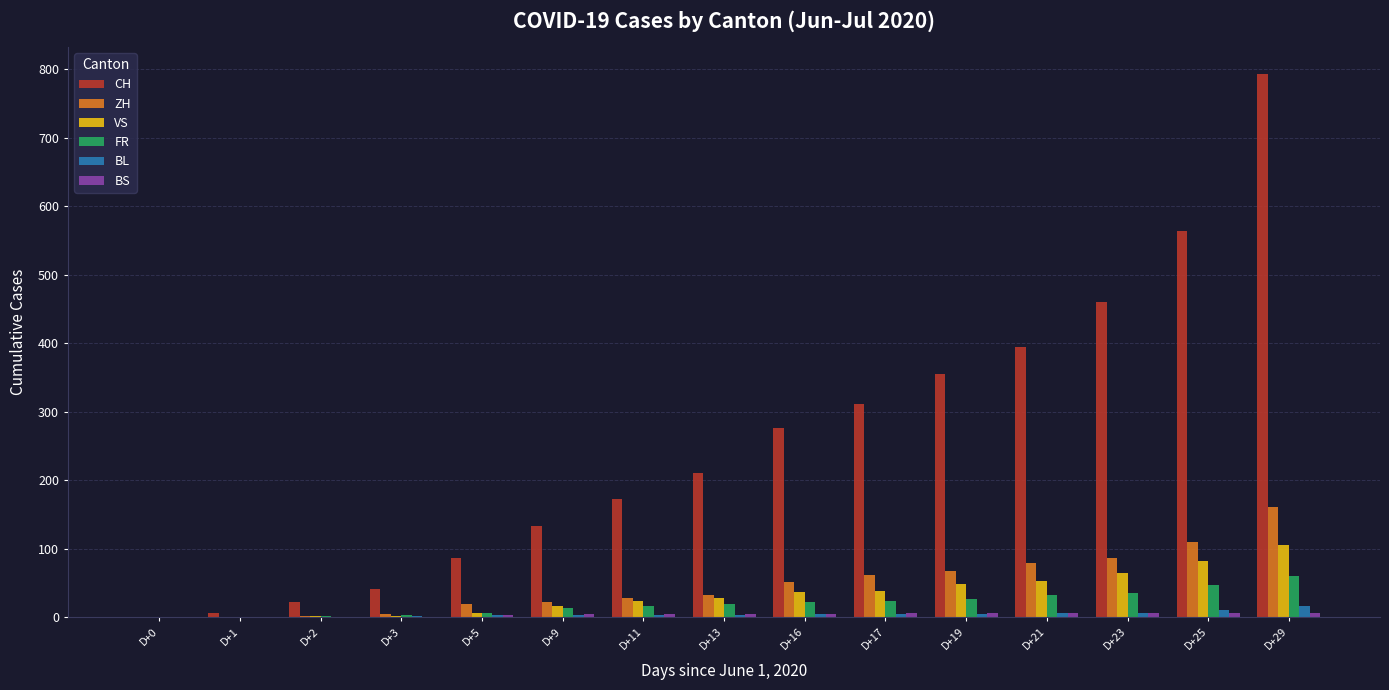

What is the sum of all ZH values?

730